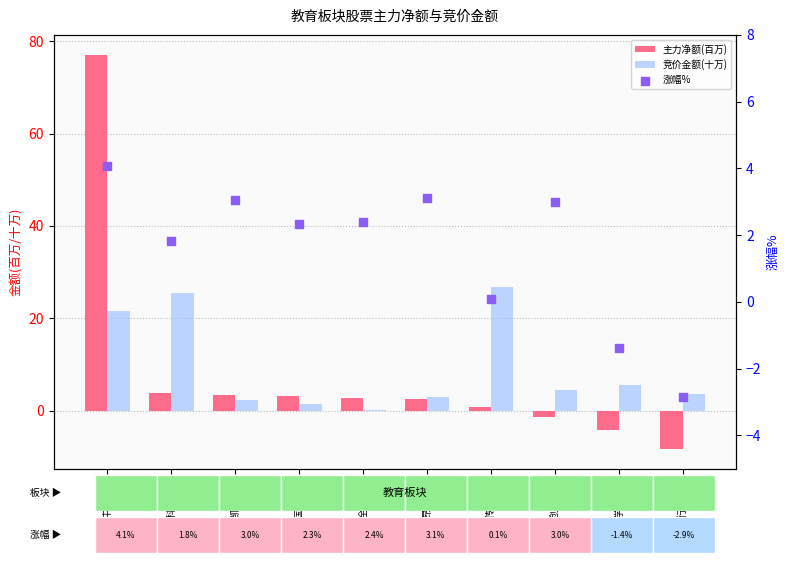

What are all the series names shown in the legend?

主力净额(百万), 竞价金额(十万), 涨幅%